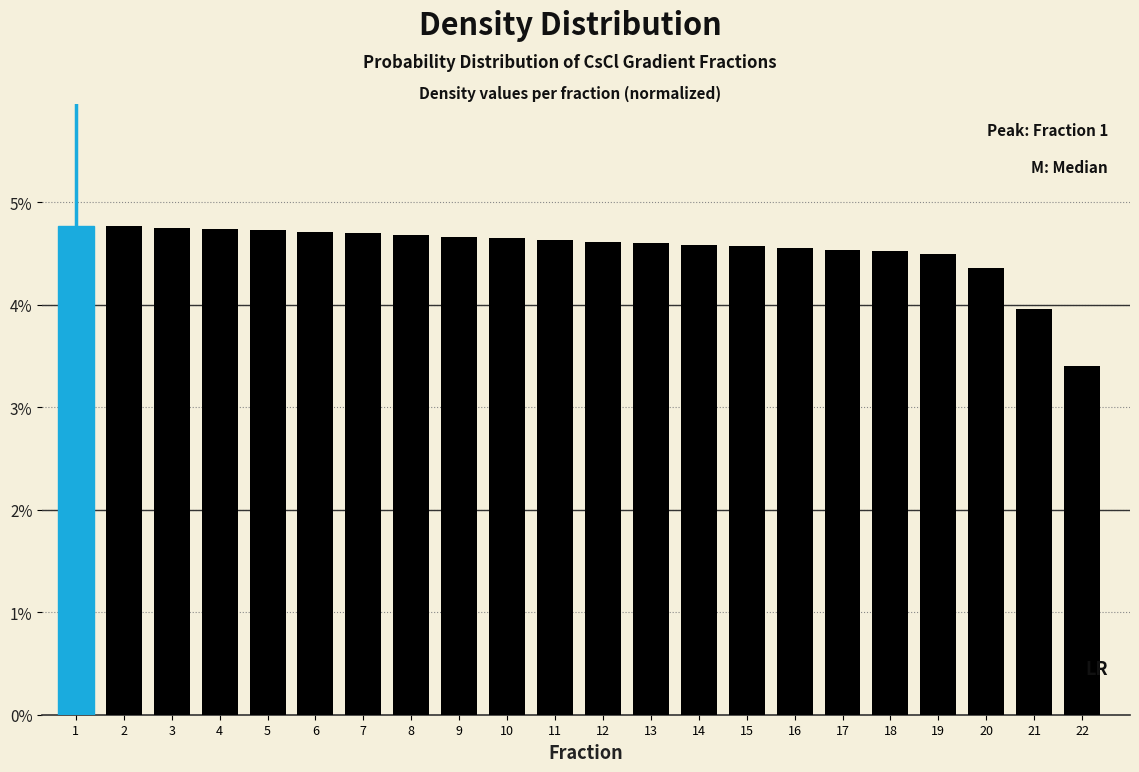

What is the average value?

4.5